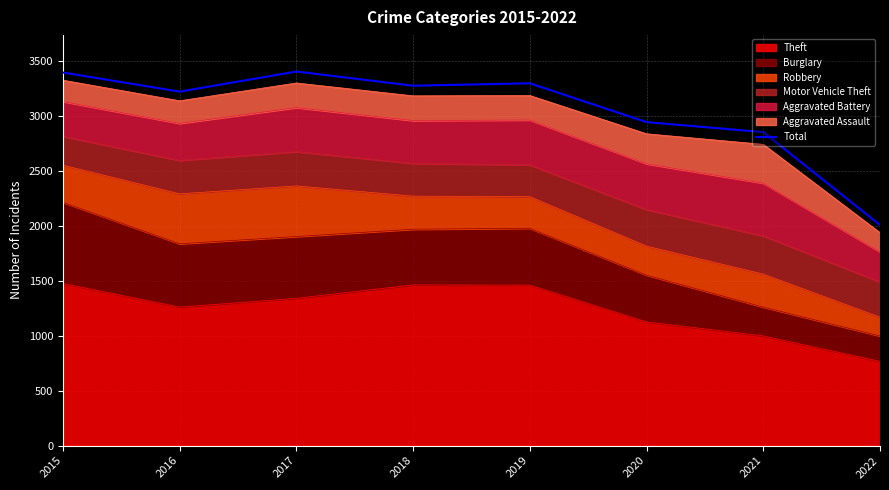

At which category does the data reach its first local valley?

2016